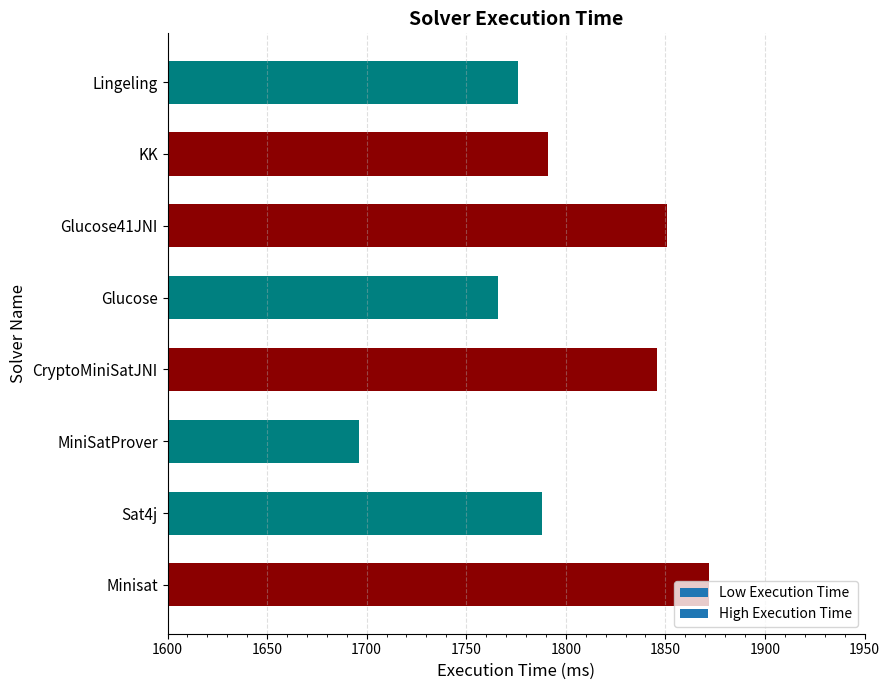

What is the ratio of the value at CryptoMiniSatJNI to the value at Lingeling?

1.0